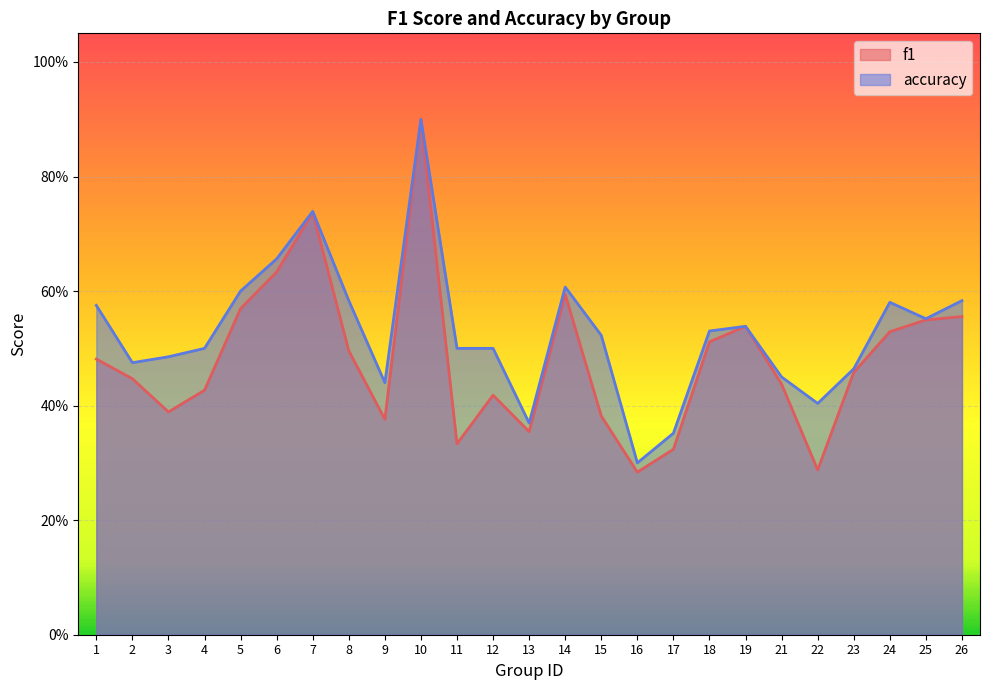

List the labels in order of accuracy value, largest first.

10, 7, 6, 14, 5, 8, 26, 24, 1, 25, 19, 18, 15, 4, 11, 12, 3, 2, 23, 21, 9, 22, 13, 17, 16